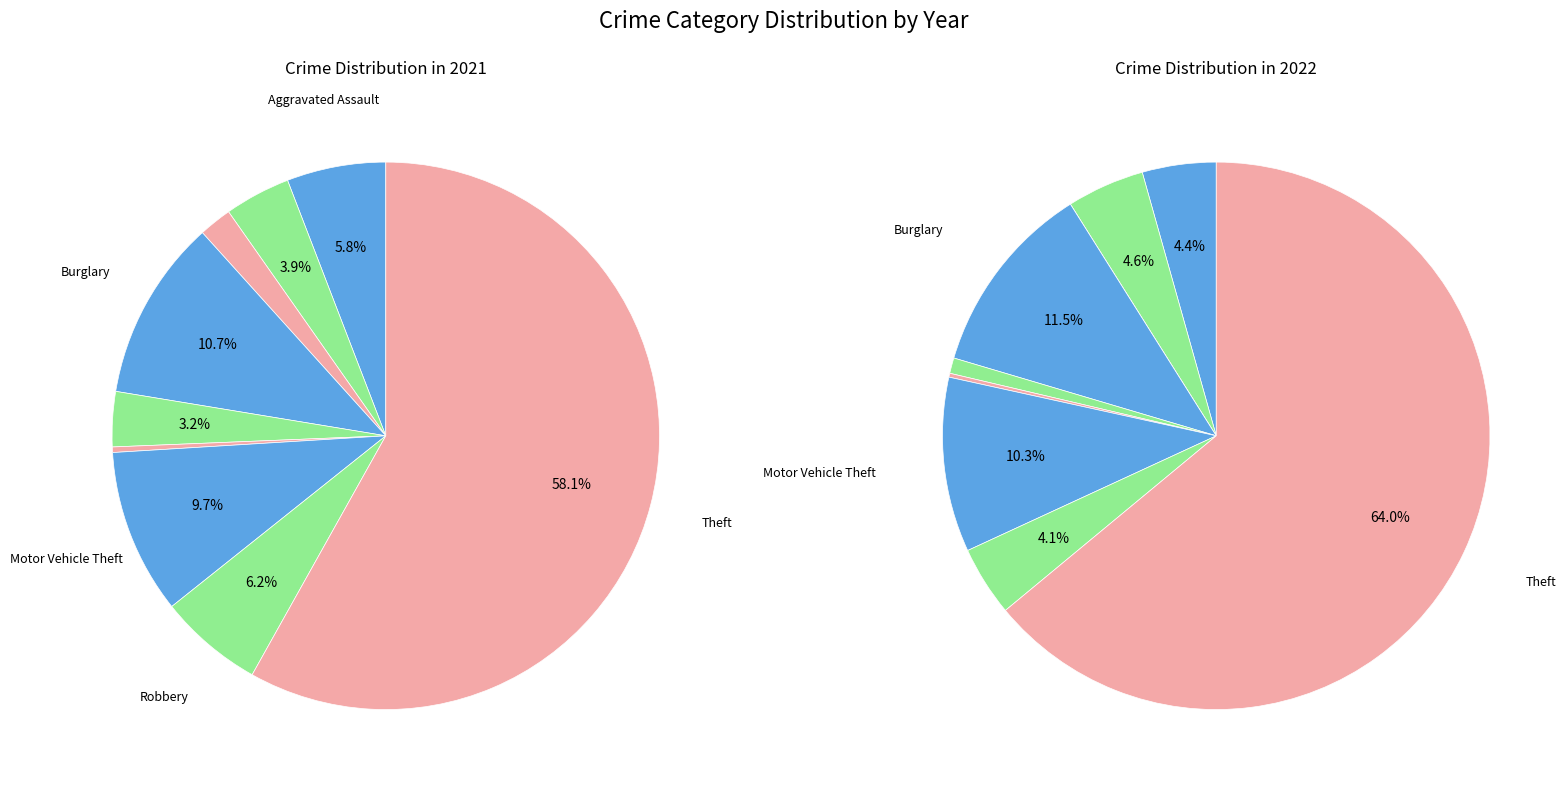

The 4 slice represents 12% of the pie. True or false?

False